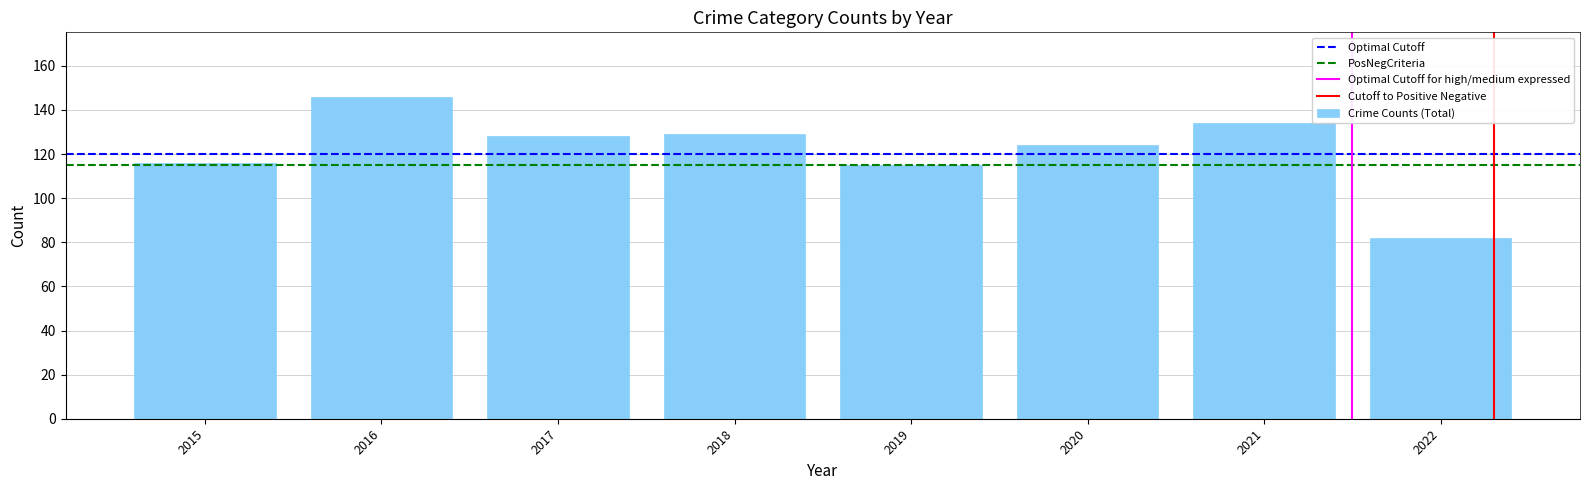

Reading left to right, extract all data points from this chart.

2015=116	2016=146	2017=128	2018=129	2019=115	2020=124	2021=134	2022=82